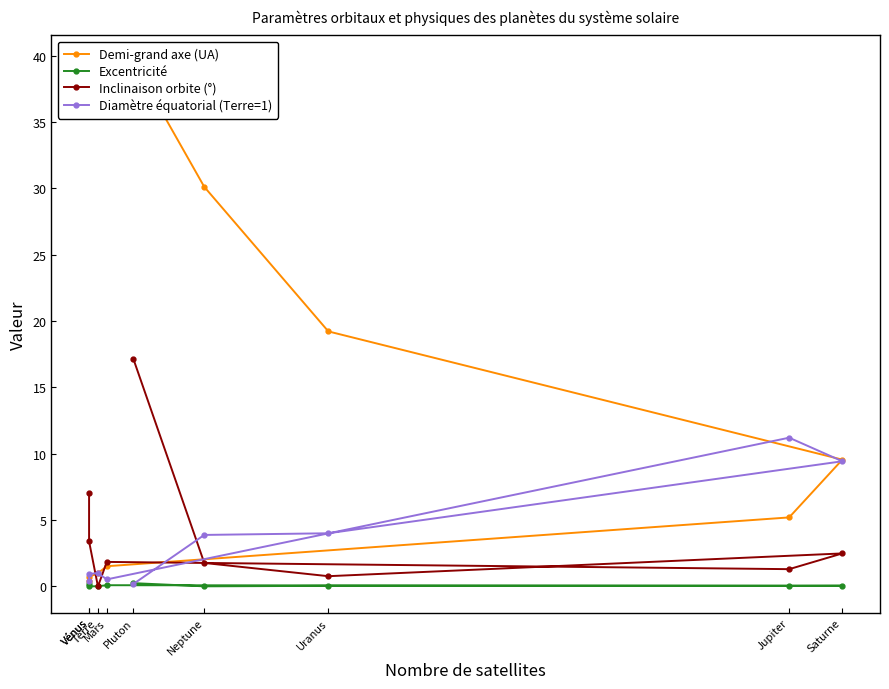

True or false: Inclinaison orbite (°) and Demi-grand axe (UA) intersect in this chart.

True